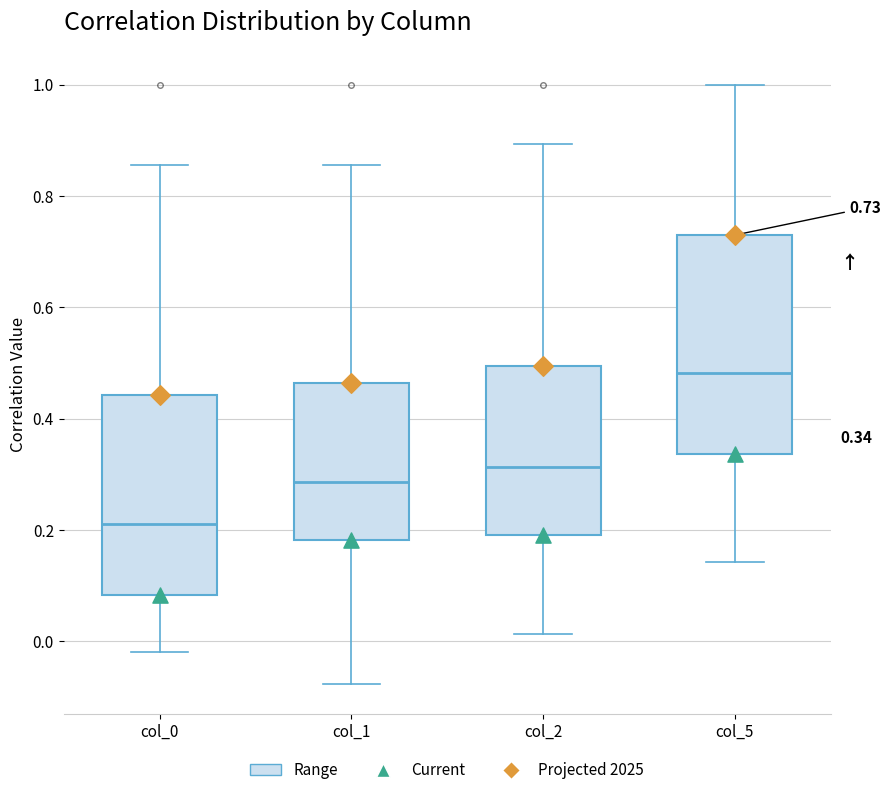

Which box's median line is the lowest?

col_0